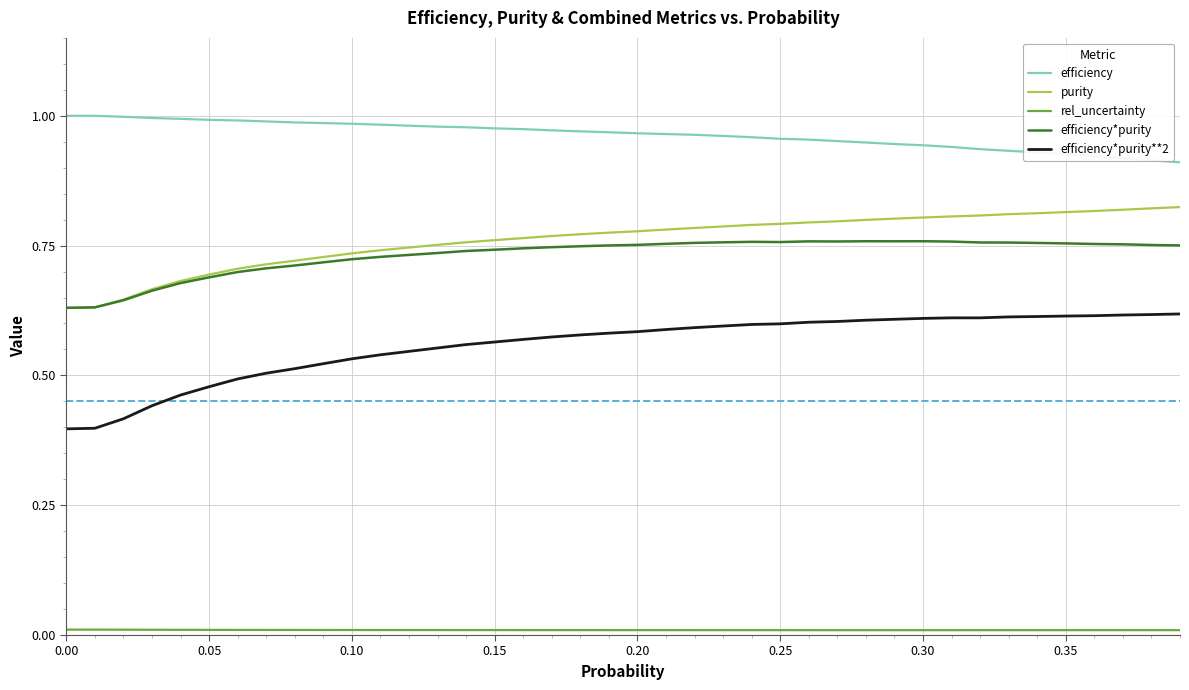

Which series has the largest range (max minus min)?

efficiency*purity**2